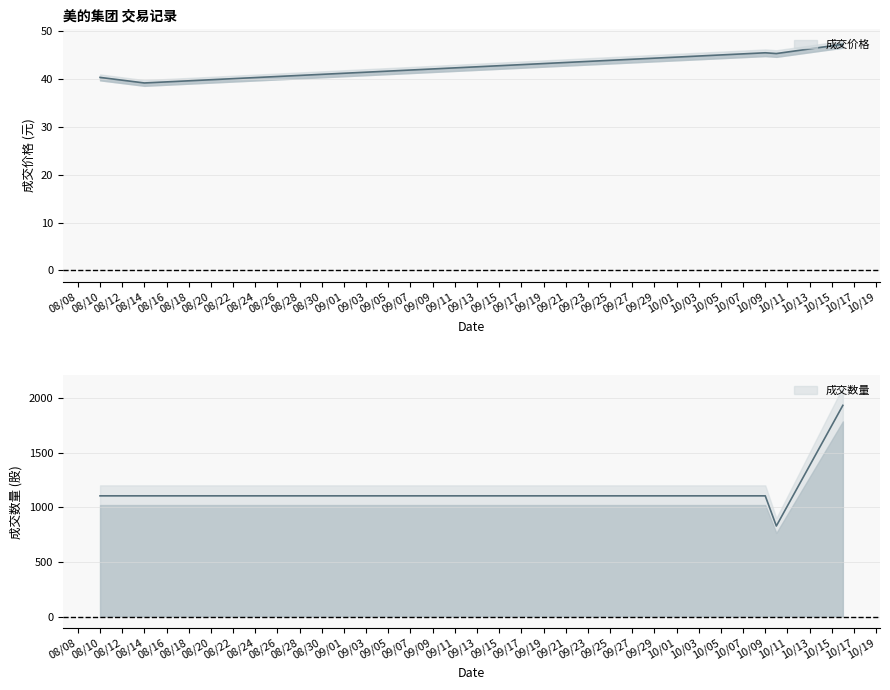

Is it true that 成交价格 equals 47.3 at 20171016?

True